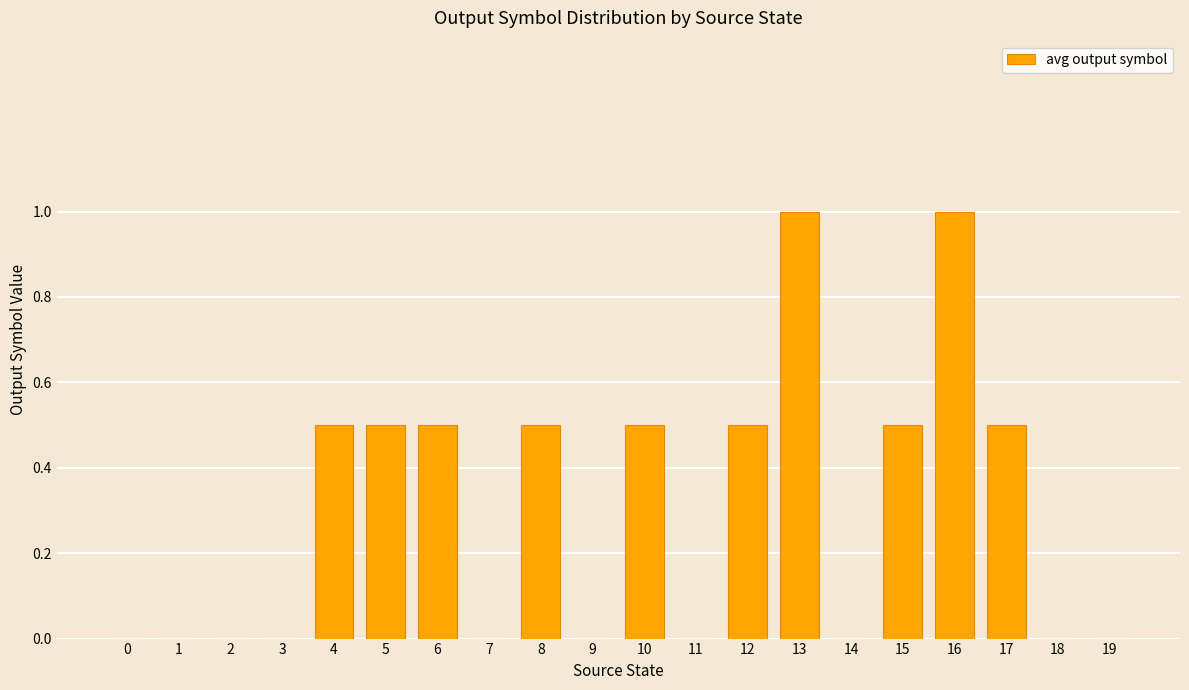

Reading left to right, extract all data points from this chart.

0.0	0.0	0.0	0.0	0.5	0.5	0.5	0.0	0.5	0.0	0.5	0.0	0.5	1.0	0.0	0.5	1.0	0.5	0.0	0.0